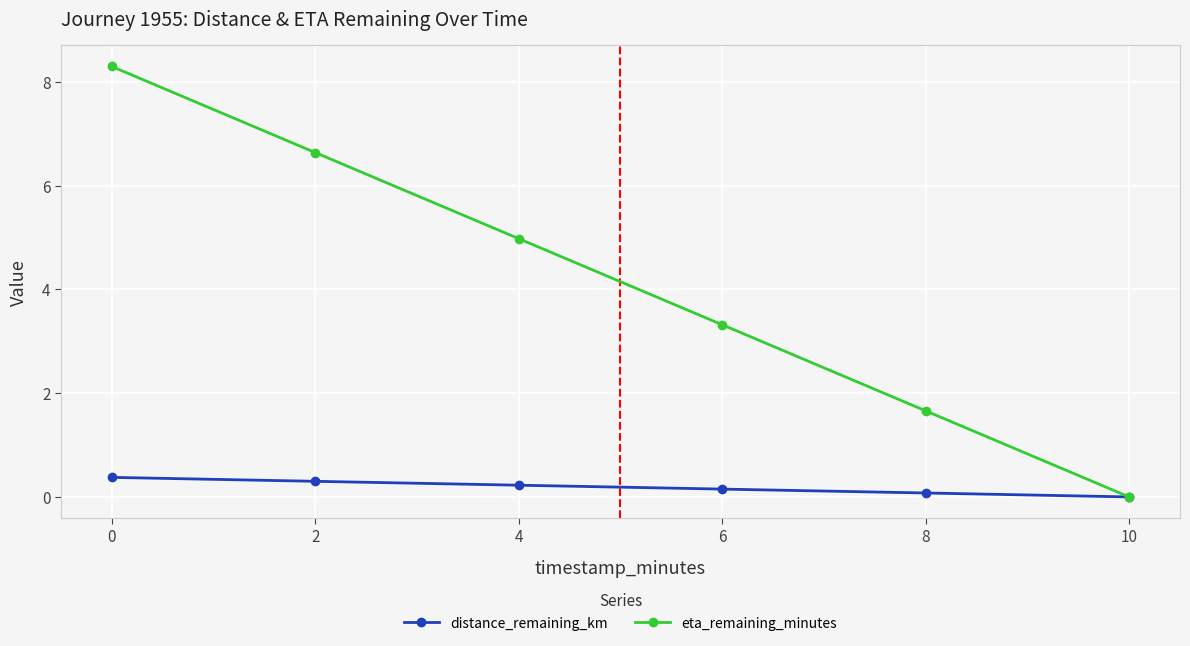

Which series has the widest spread of values?

eta_remaining_minutes